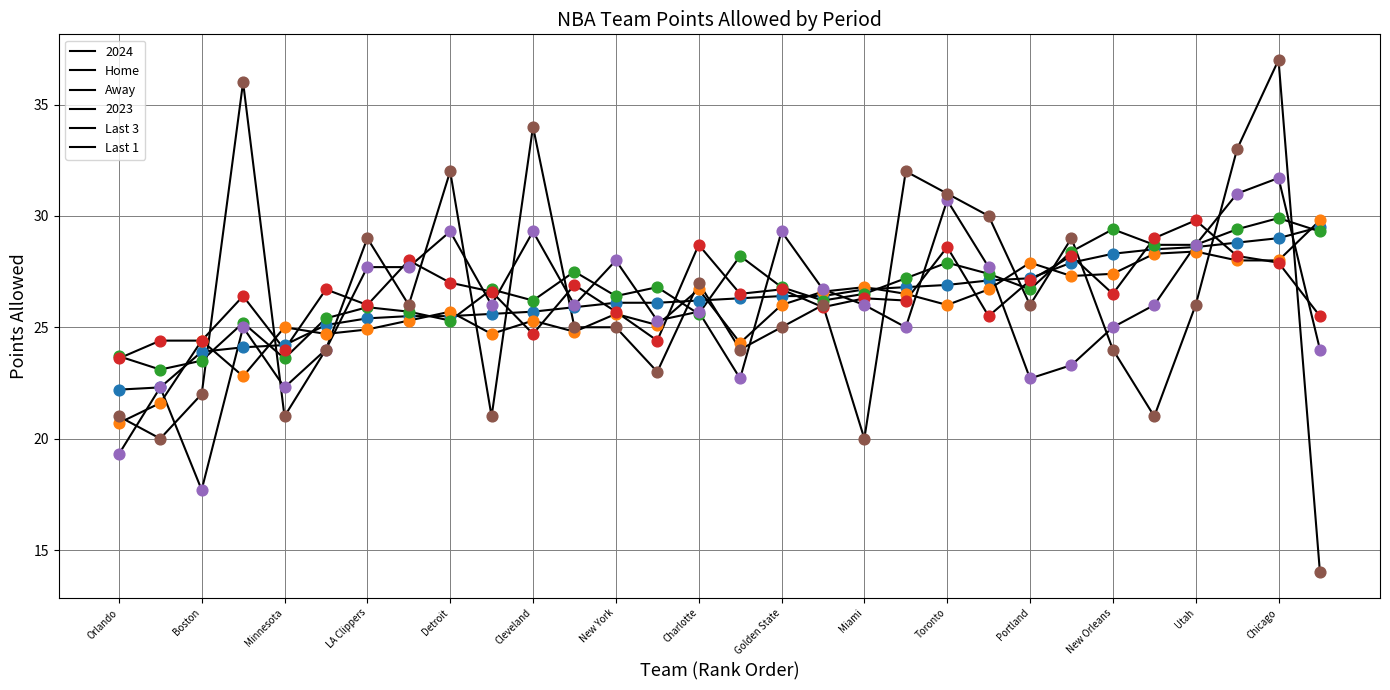

Does the chart have visible grid lines?

Yes